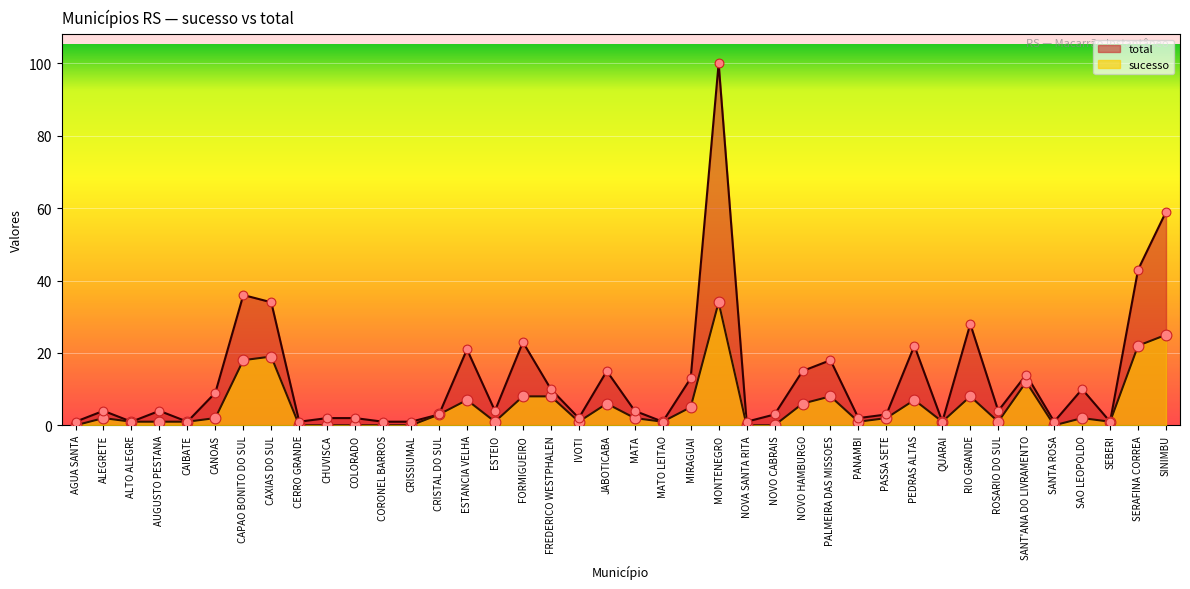

Which series contains the lowest Y value?

sucesso